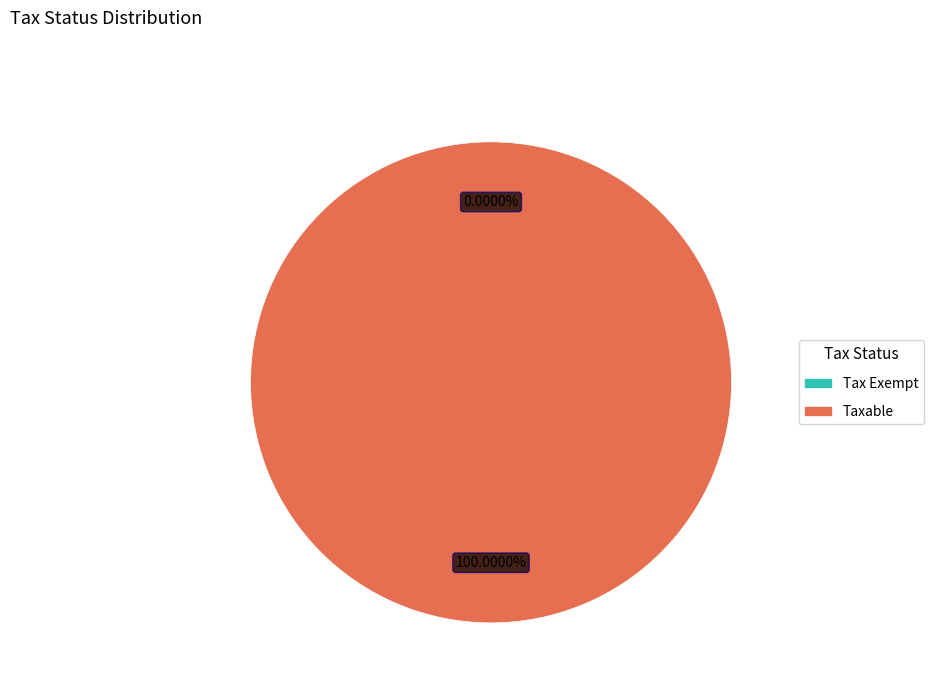

Rank the categories by value from highest to lowest.

Taxable, Tax Exempt